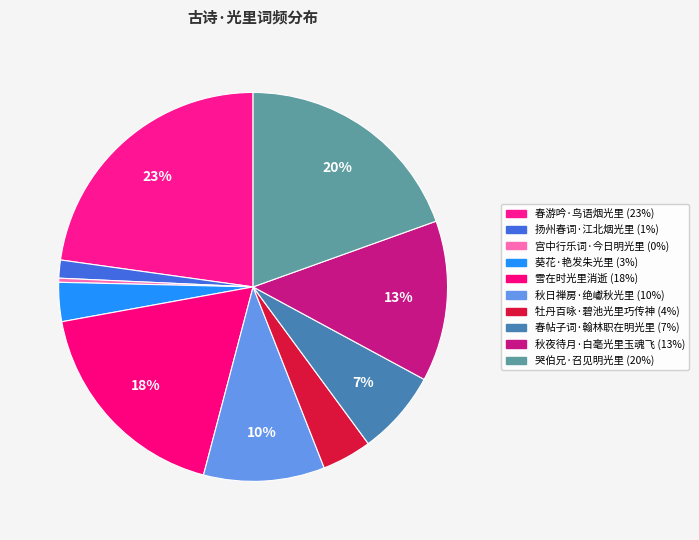

Is there a majority slice in this chart?

No